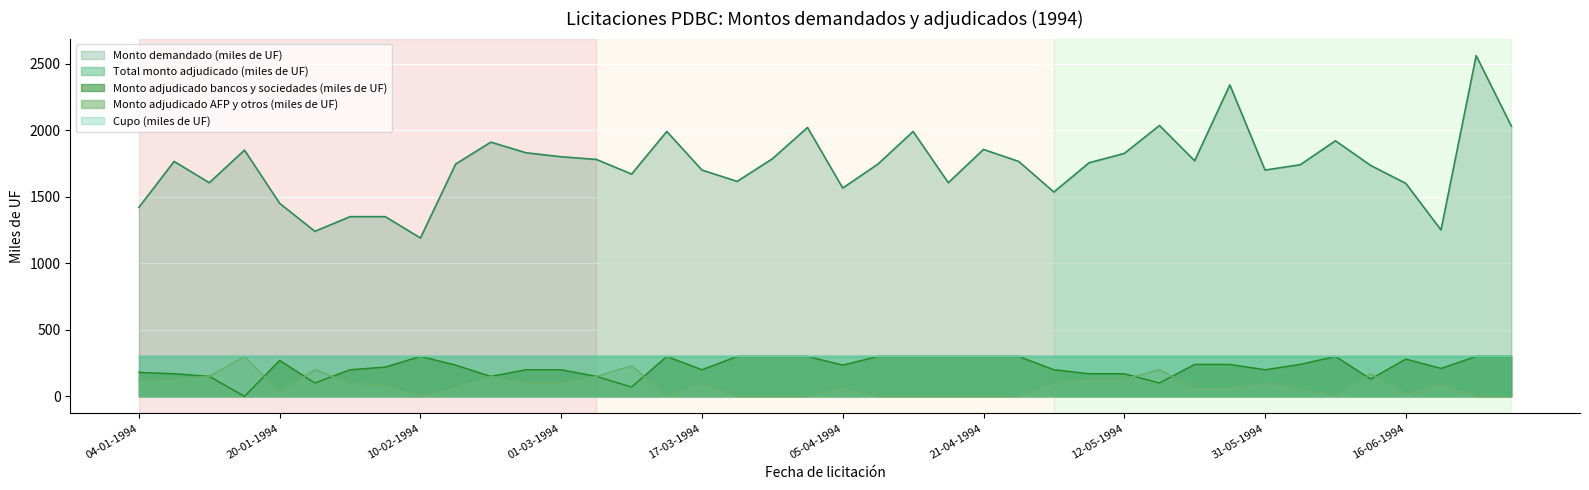

Reading right to left, transcribe all the data shown in this chart.

Monto demandado (miles de UF): 2030	2560	1250	1600	1735	1920	1740	1700	2340	1770	2035	1825	1755	1535	1765	1855	1605	1990	1745	1565	2020	1785	1615	1700	1990	1670	1780	1800	1830	1910	1745	1190	1350	1350	1240	1450	1850	1605	1765	1420
Monto adjudicado bancos y sociedades (miles de UF): 300	300	210	280	130	300	240	200	240	240	100	170	170	200	300	300	300	300	300	235	300	300	300	200	300	70	150	200	200	150	235	300	220	200	100	270	0	150	170	180
Monto adjudicado AFP y otros (miles de UF): 0	0	90	20	170	0	60	100	60	60	200	130	130	100	0	0	0	0	0	65	0	0	0	100	0	230	150	100	100	150	65	0	80	100	200	30	300	150	130	120